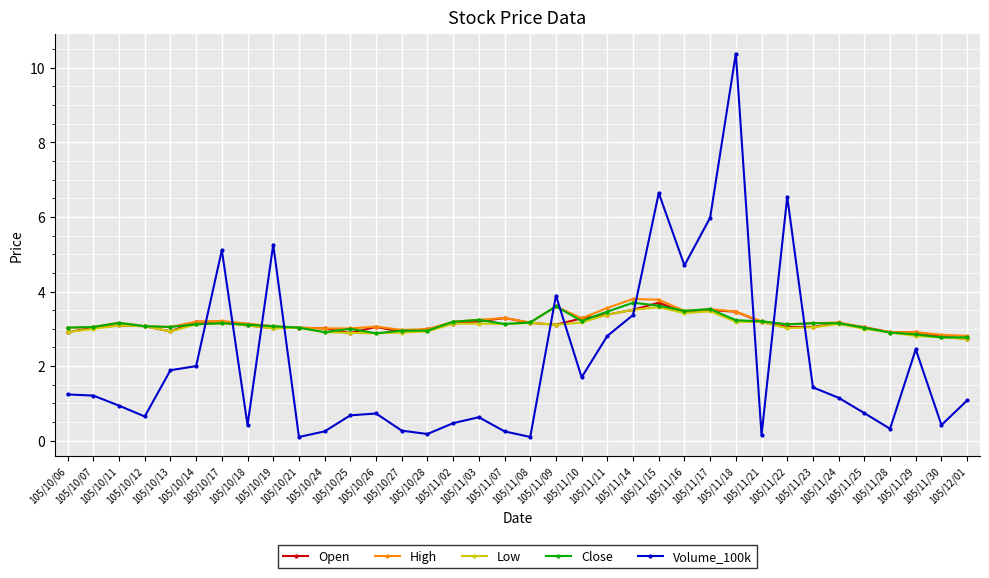

Which series has the widest spread of values?

Volume_100k